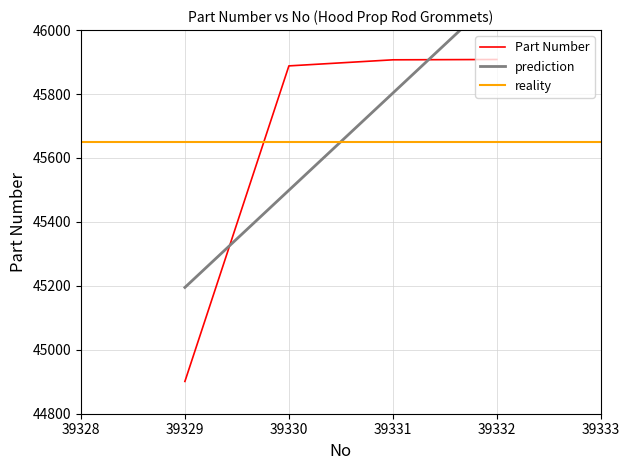

Where does the data first go above 45907?

39332